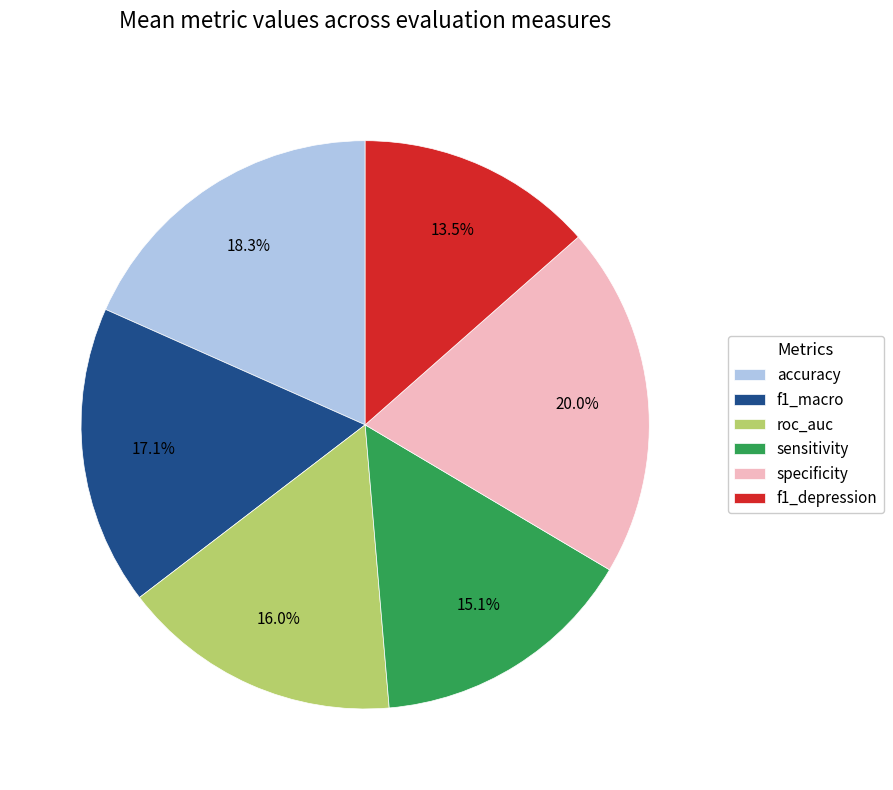

What is the total percentage of specificity and f1_macro?

37.1%